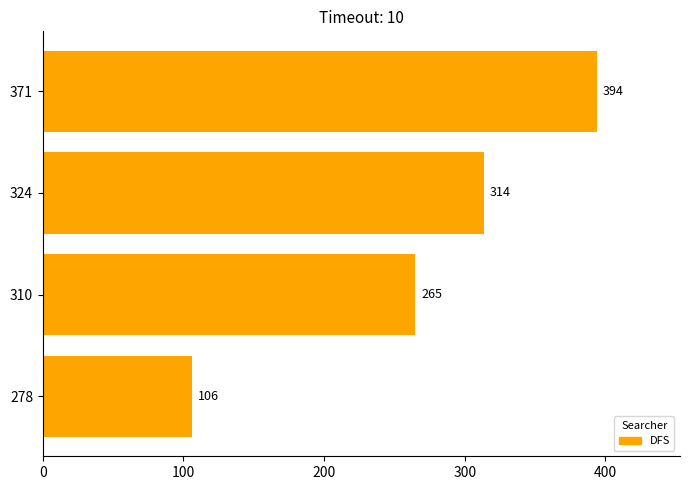

What is the ratio of the value at 324 to the value at 310?

1.2